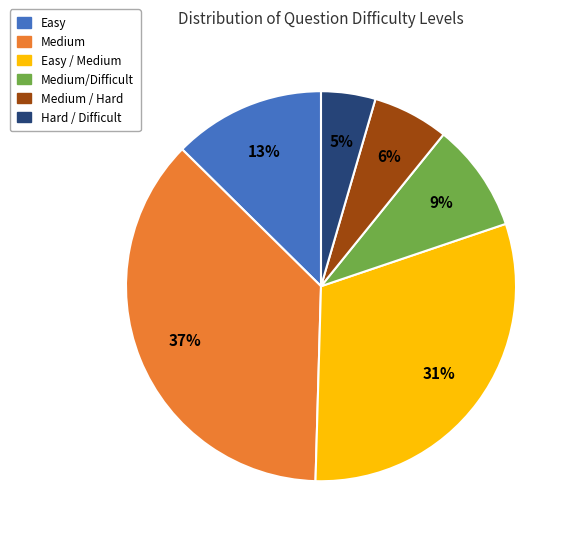

How many slices are in this pie chart?

6